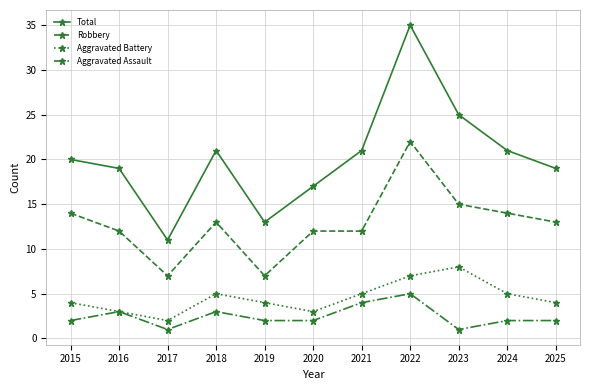

What is the value of the Aggravated Assault point at the 8th from the left?

5